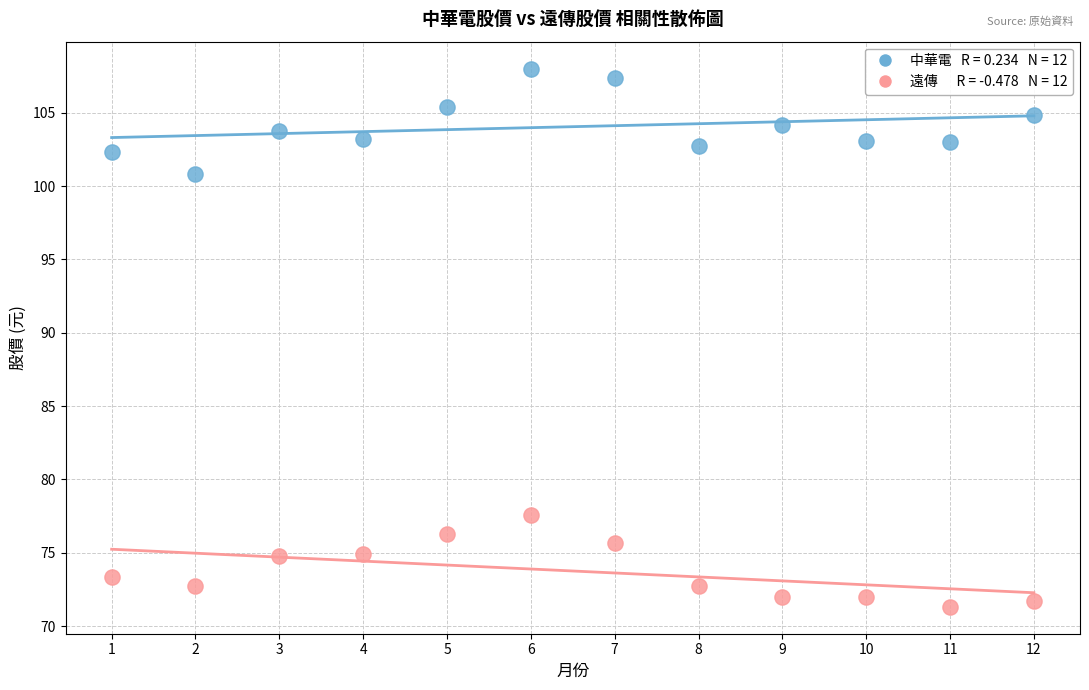

Across all data points, what is the range of X values (max minus min)?

11.0